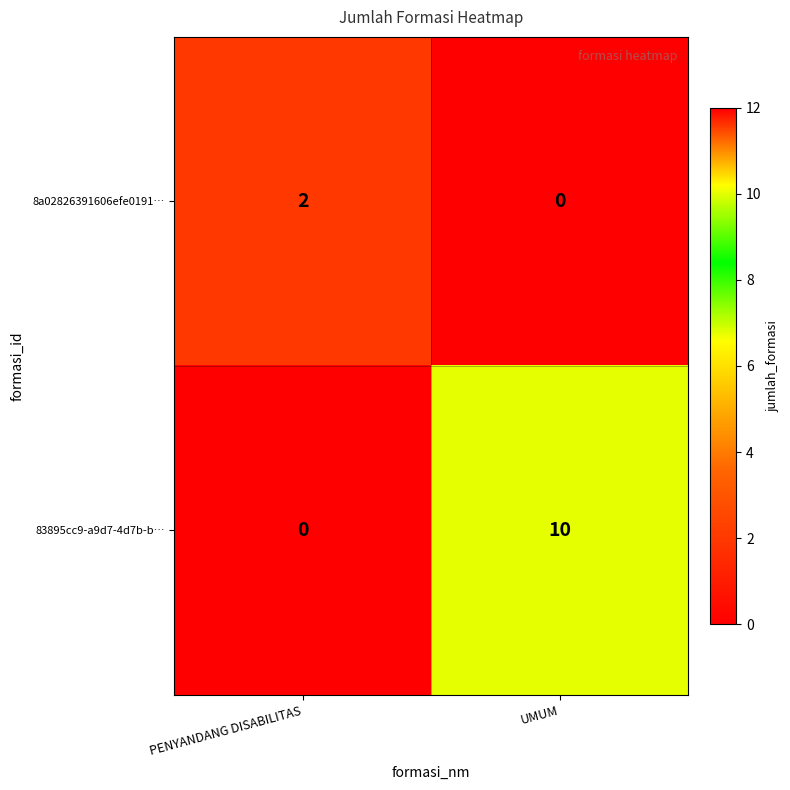

Rank the series by their average value, from highest to lowest.

83895cc9-a9d7-4d7b-b…, 8a02826391606efe0191…